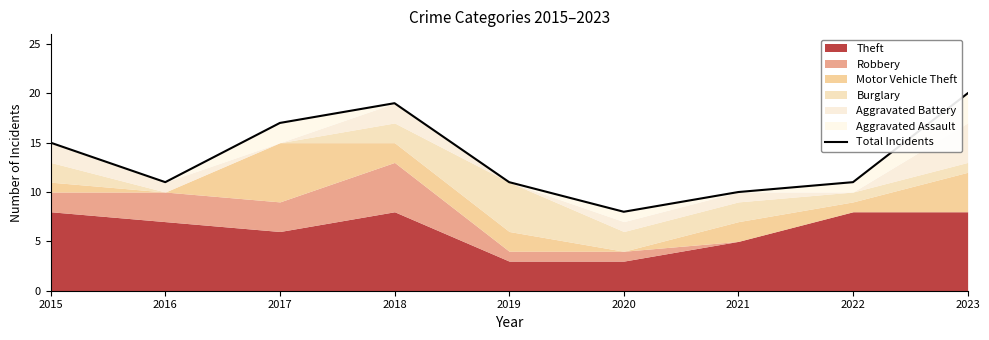

How many data points does each series have?

9